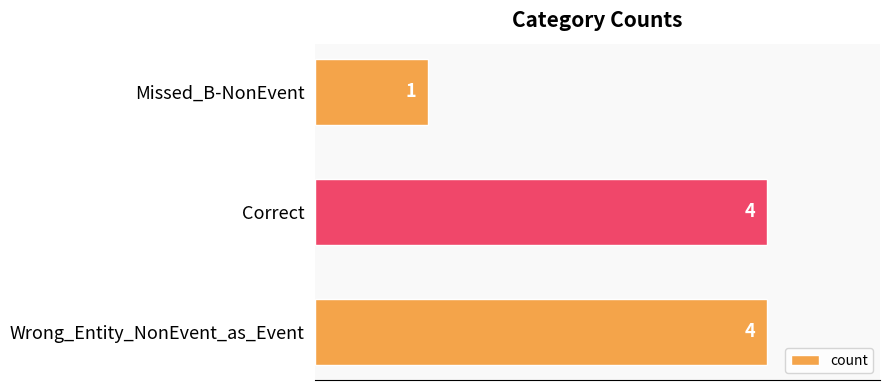

At which label is the value closest to 2?

Missed_B-NonEvent